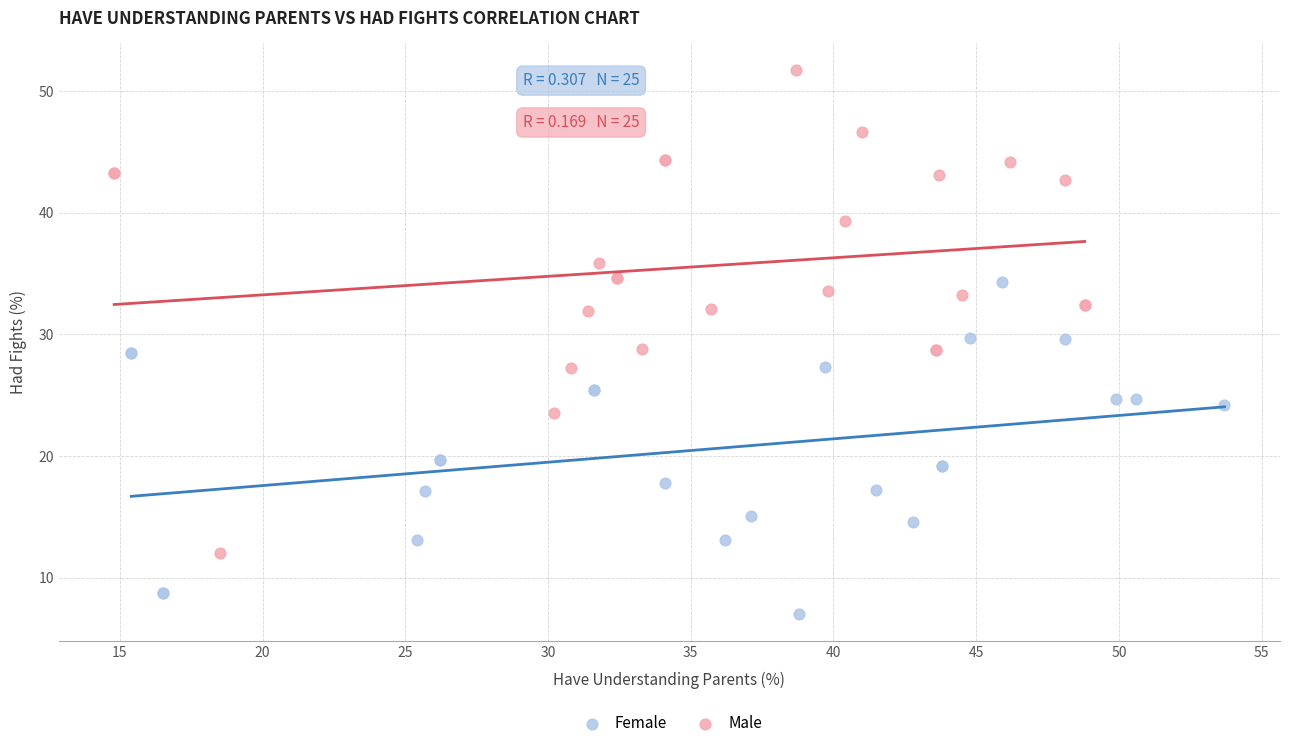

Which series contains the lowest Y value?

Female